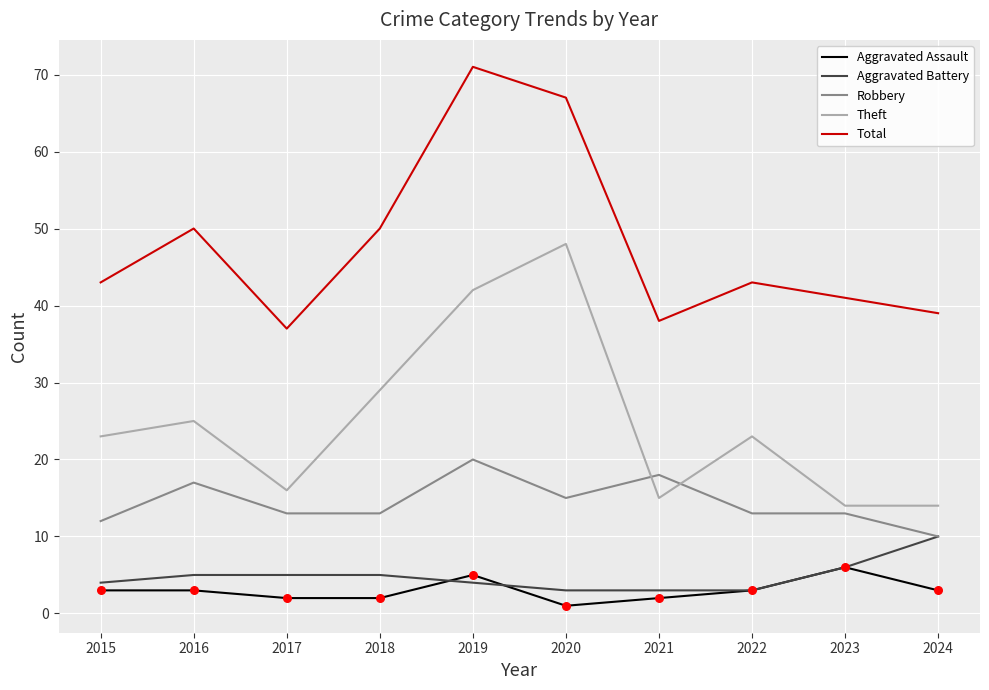

What is the spread (max minus min) of values at 2017?

35